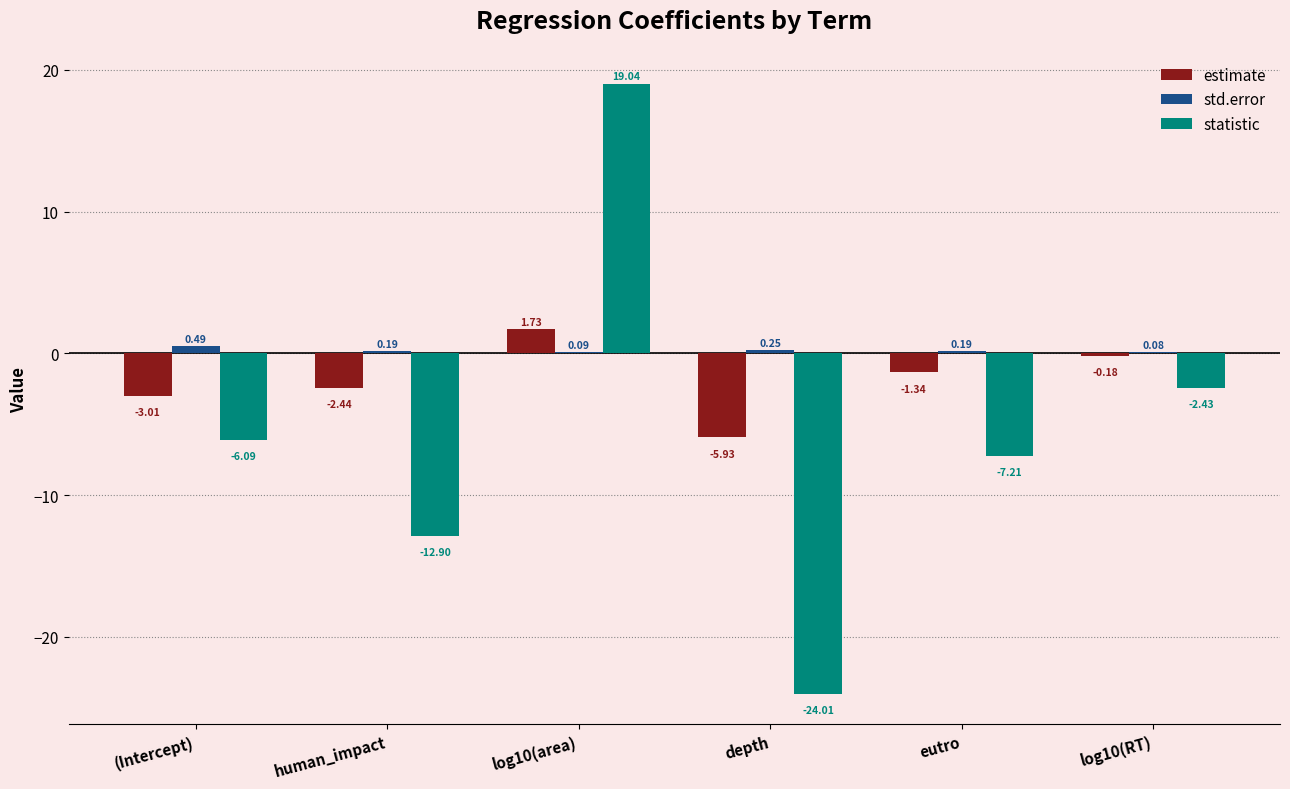

Are the bars grouped side by side (vs. stacked)?

Yes